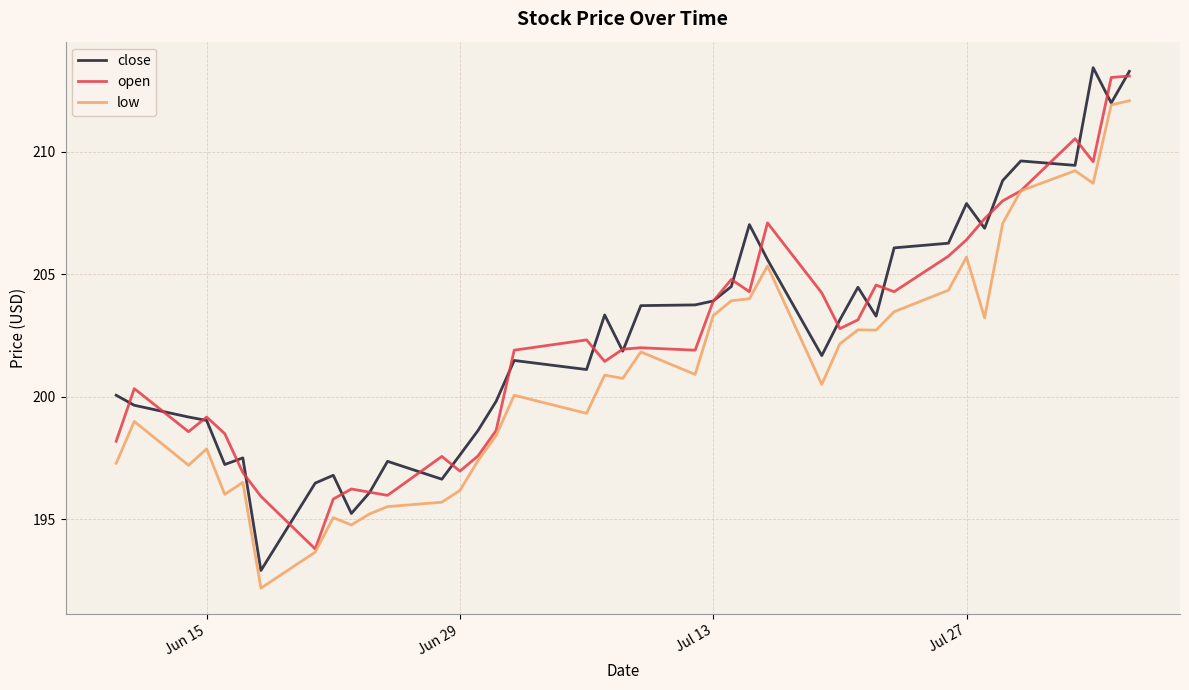

What is the minimum value shown in the chart?

192.2